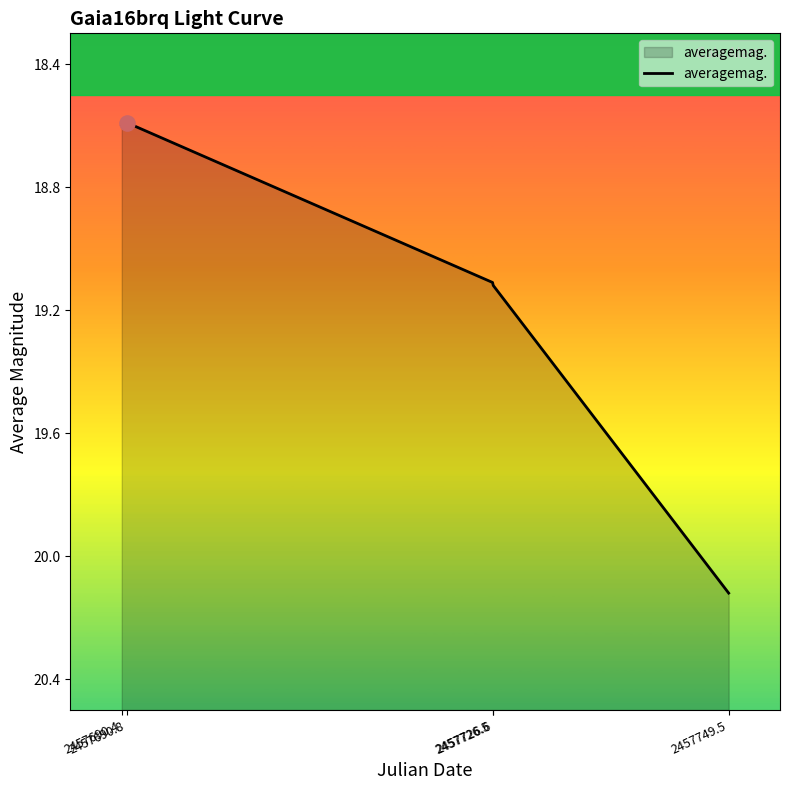

What is the change in value from 2457690.8 to 2457726.6?

+0.5